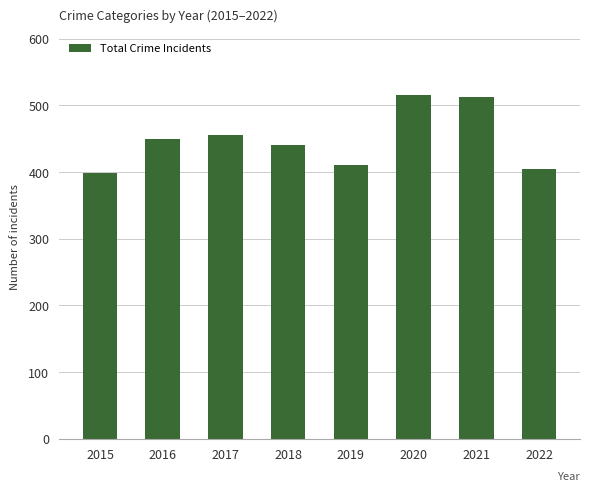

What is the value of the 4th bar from the left?

440